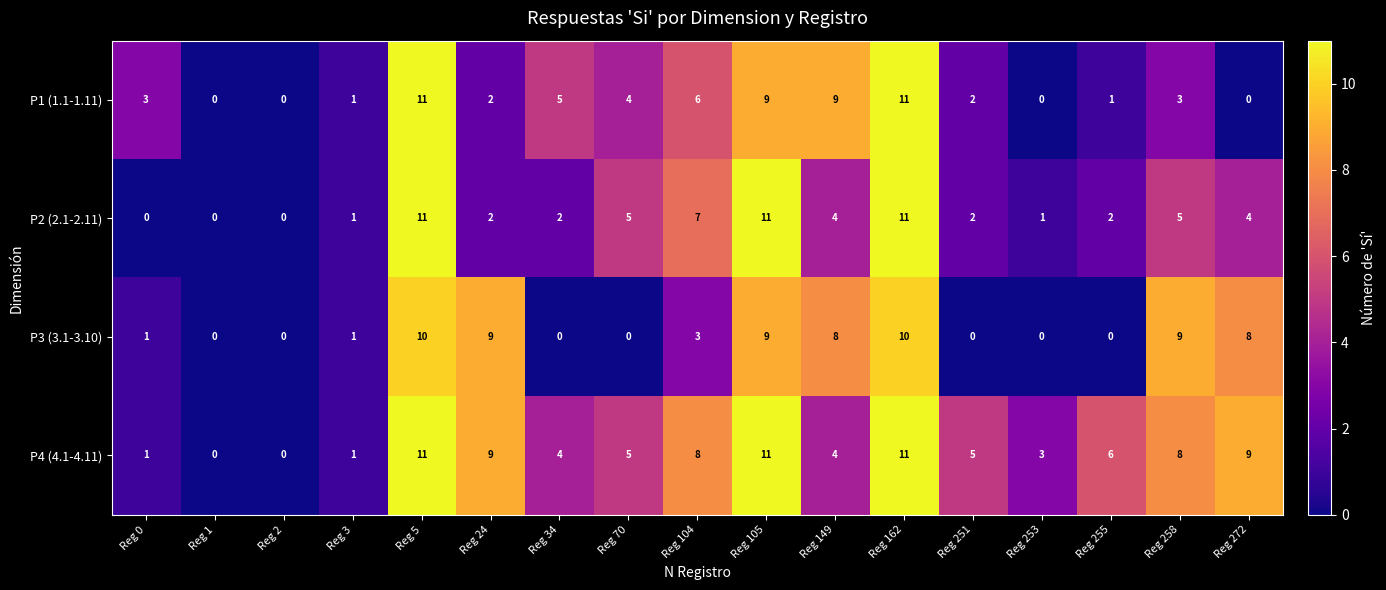

True or false: P1 (1.1-1.11) has a value of 2 at Reg 104.

False